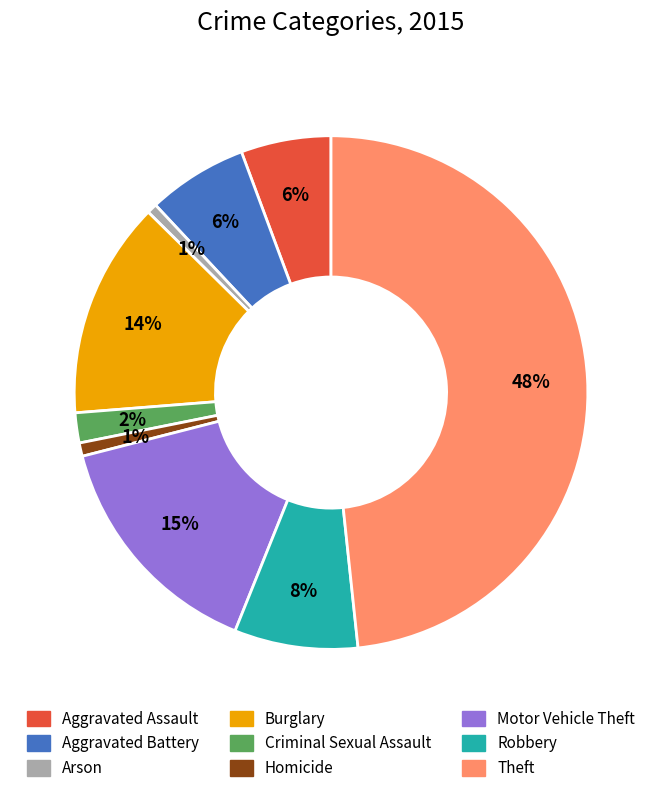

What is the largest slice in the pie chart?

Theft